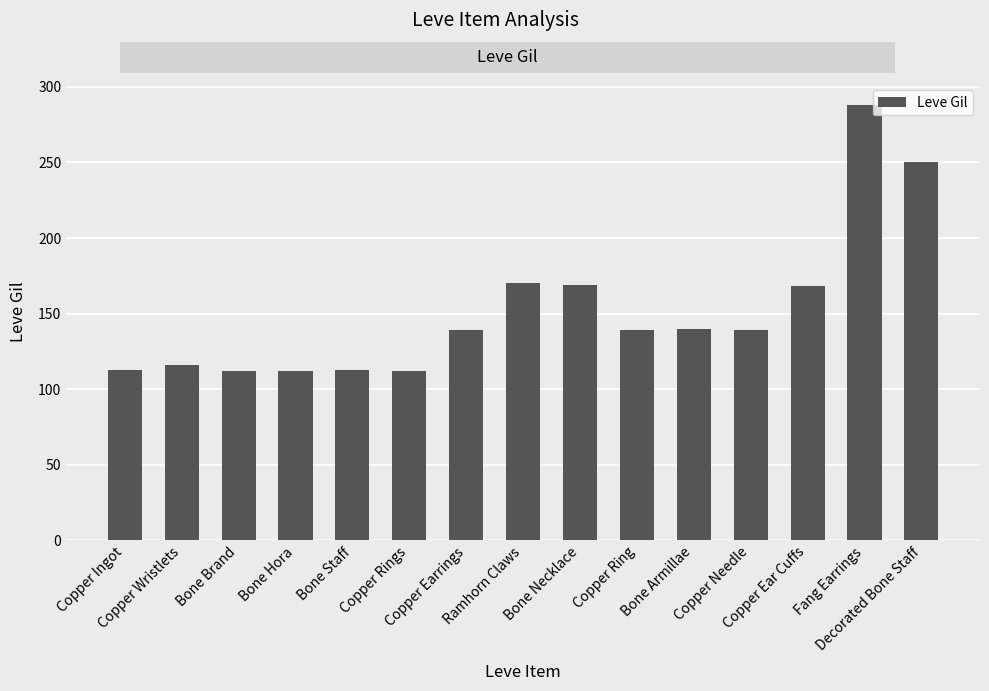

What is the value of the 8th bar from the left?

170